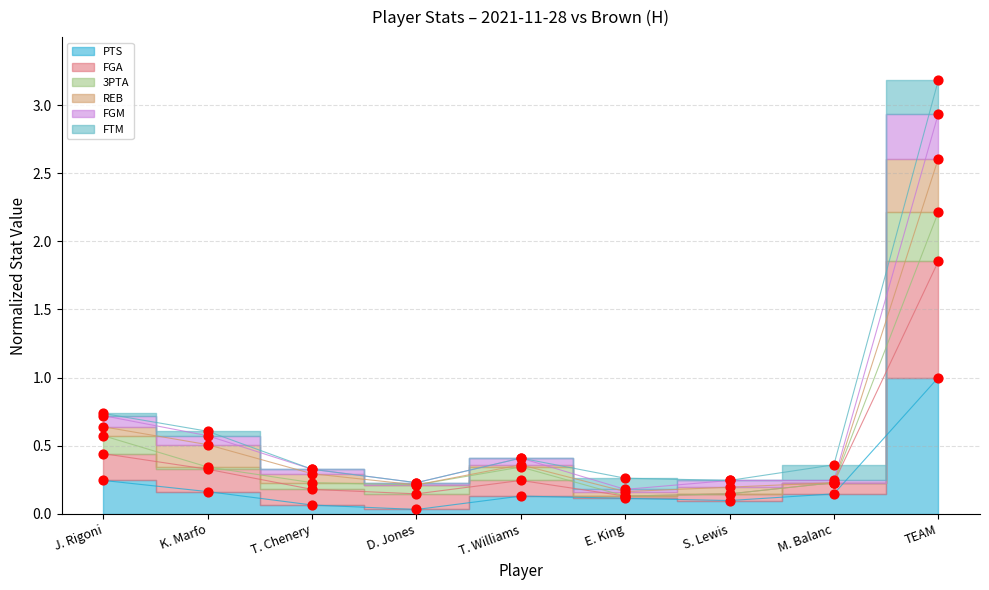

At which category is the sum across all series the highest?

TEAM